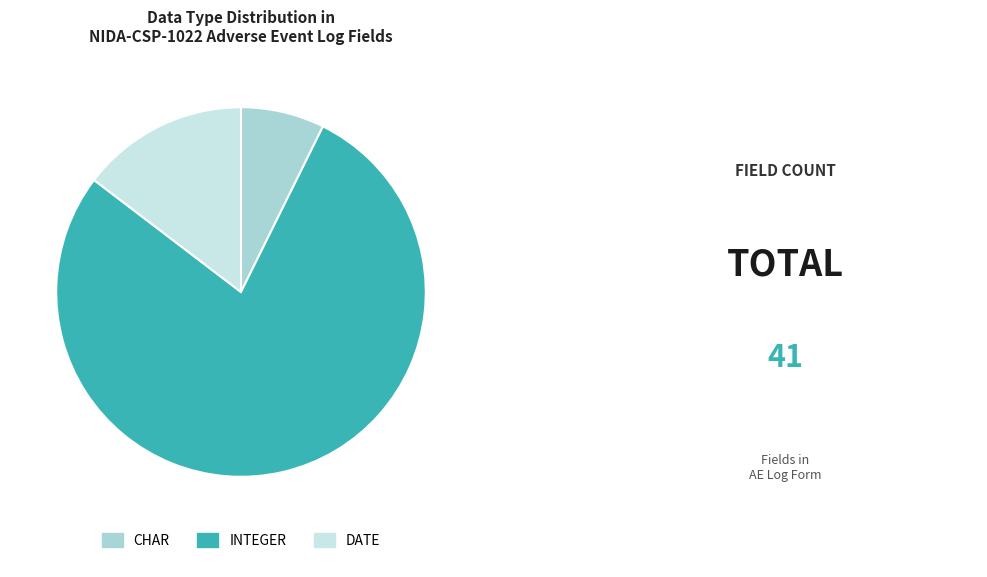

Is there a majority slice in this chart?

Yes